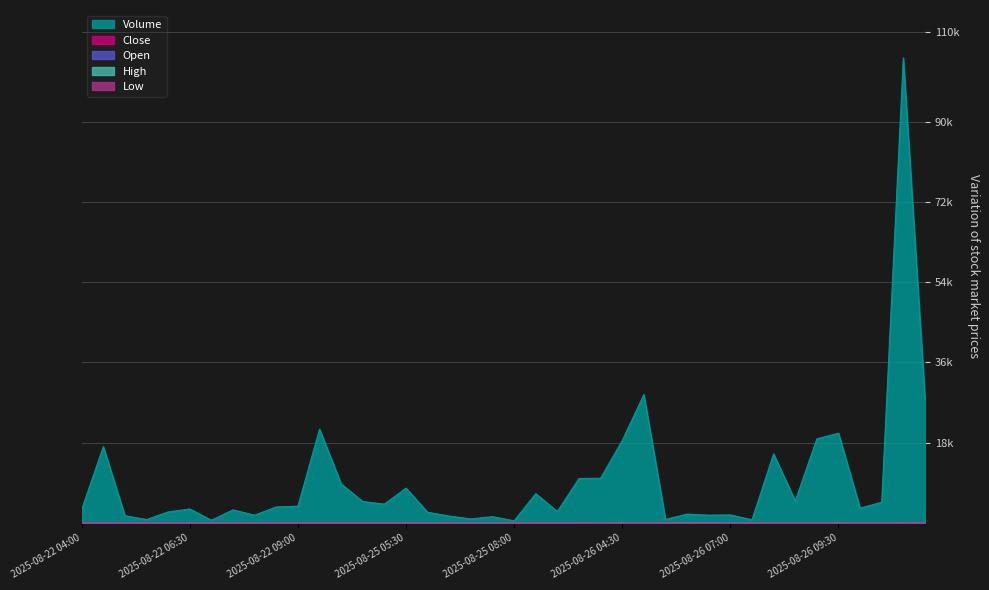

Is the value of Volume at 2025-08-25 05:00 greater than the value of Low at 2025-08-25 04:30?

Yes